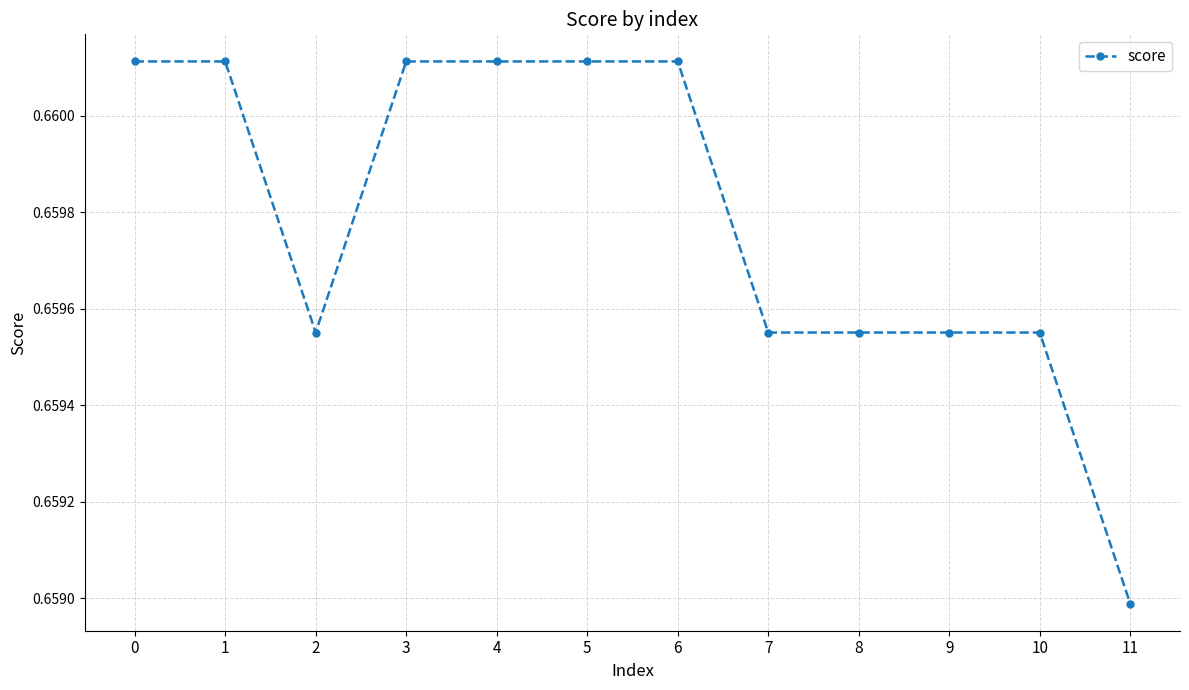

Count the number of data series in this chart.

1